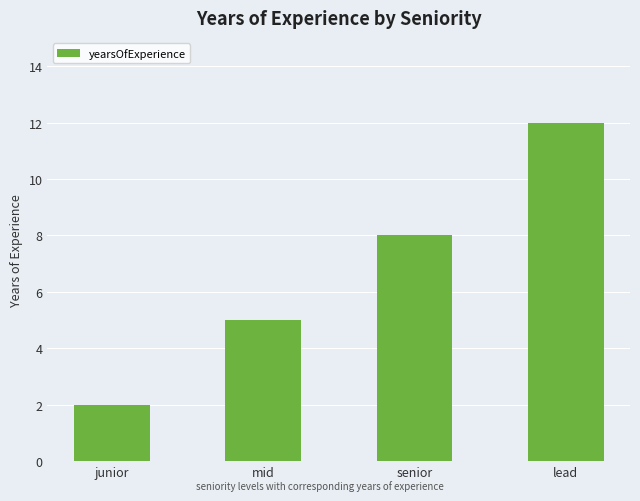

What is the average value?

7